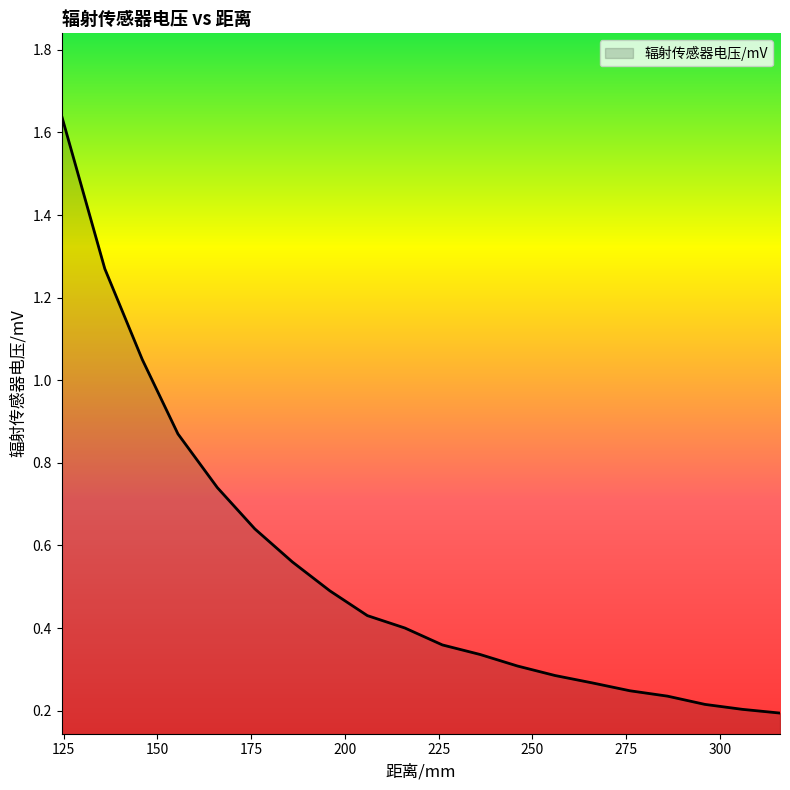

What is the difference between the maximum and minimum values?

1.4